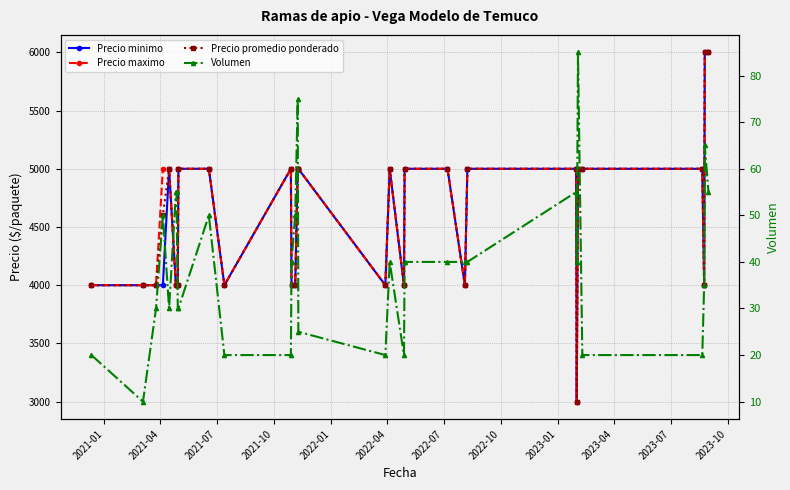

Count the number of data series in this chart.

4